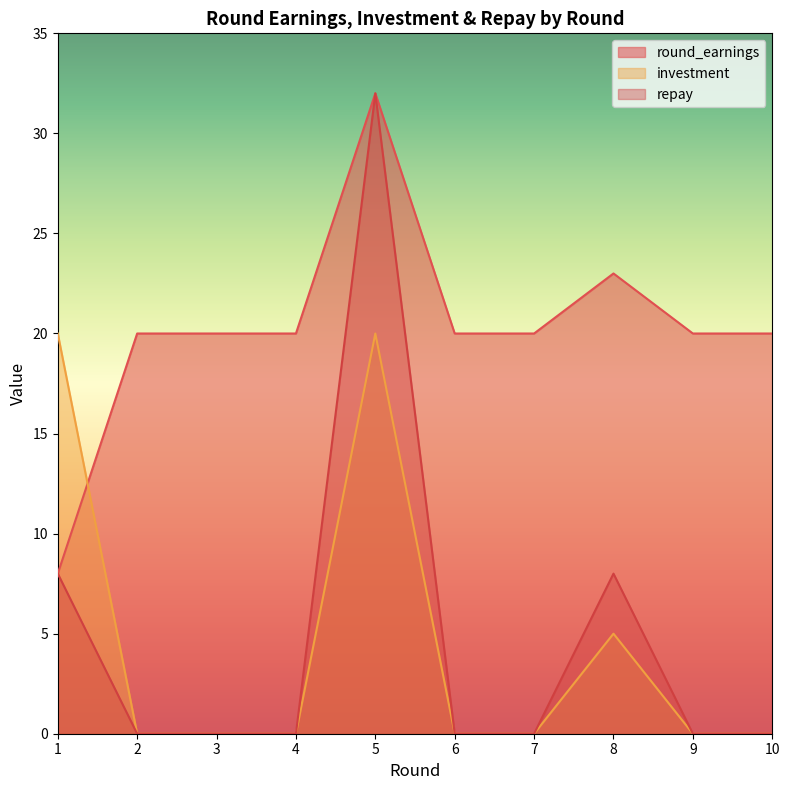

Where does the round_earnings series first go above 20?

5